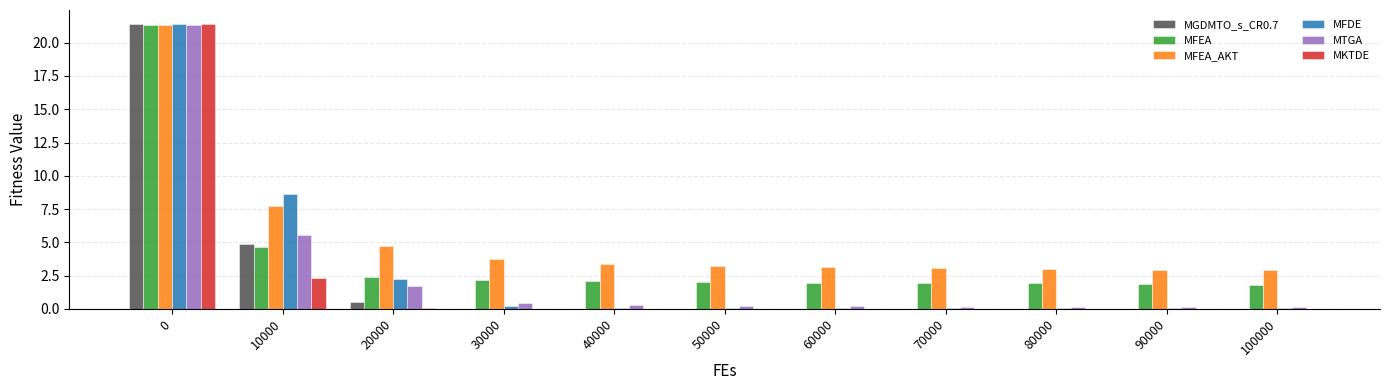

How many data points does each series have?

11